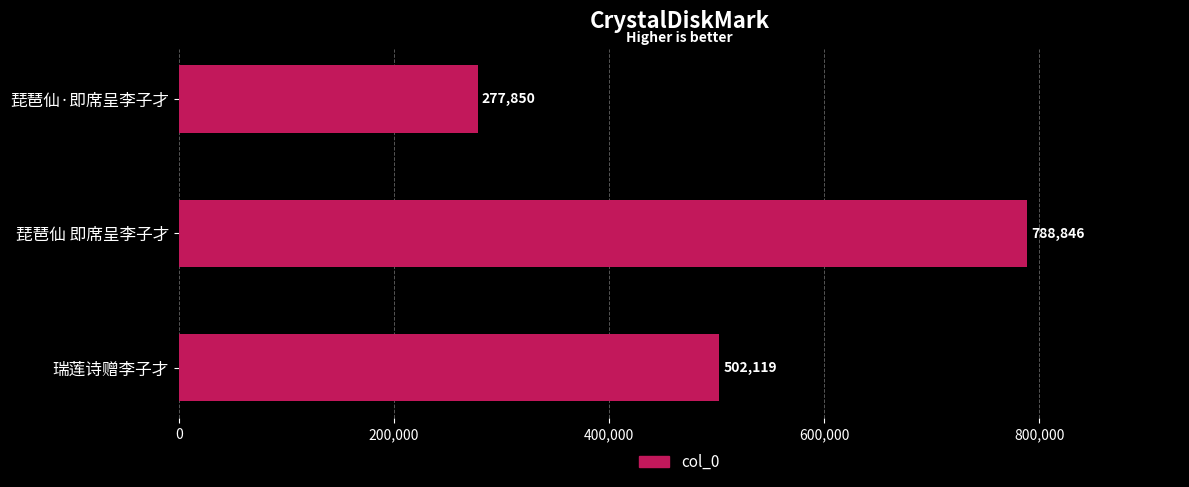

What is the difference between the maximum and minimum values?

510996